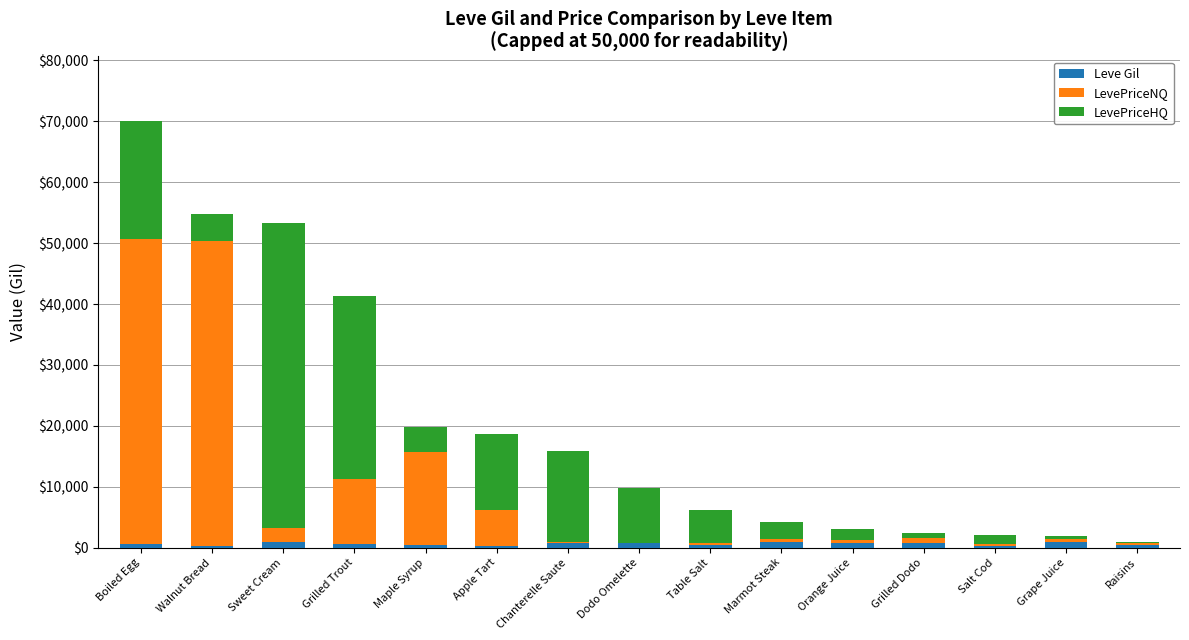

What are all the series names shown in the legend?

Leve Gil, LevePriceNQ, LevePriceHQ